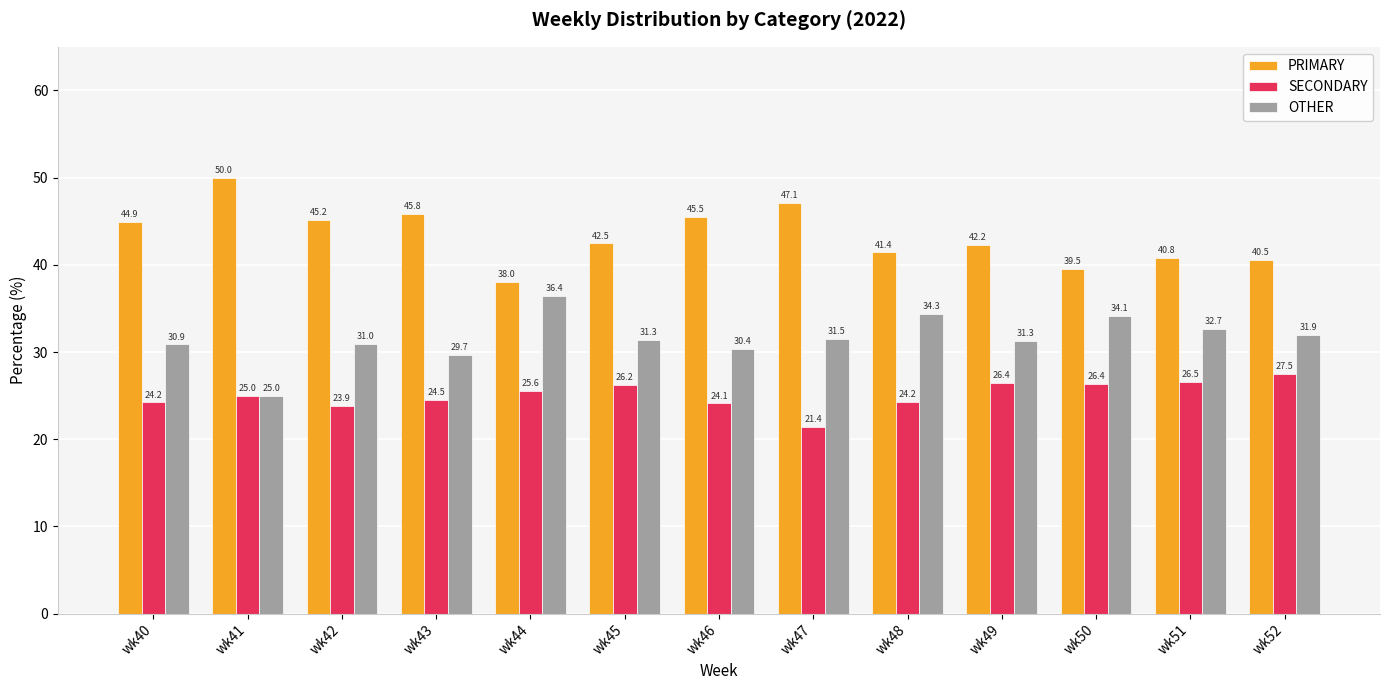

What is the value of the SECONDARY bar at the 3rd from the left?

23.9